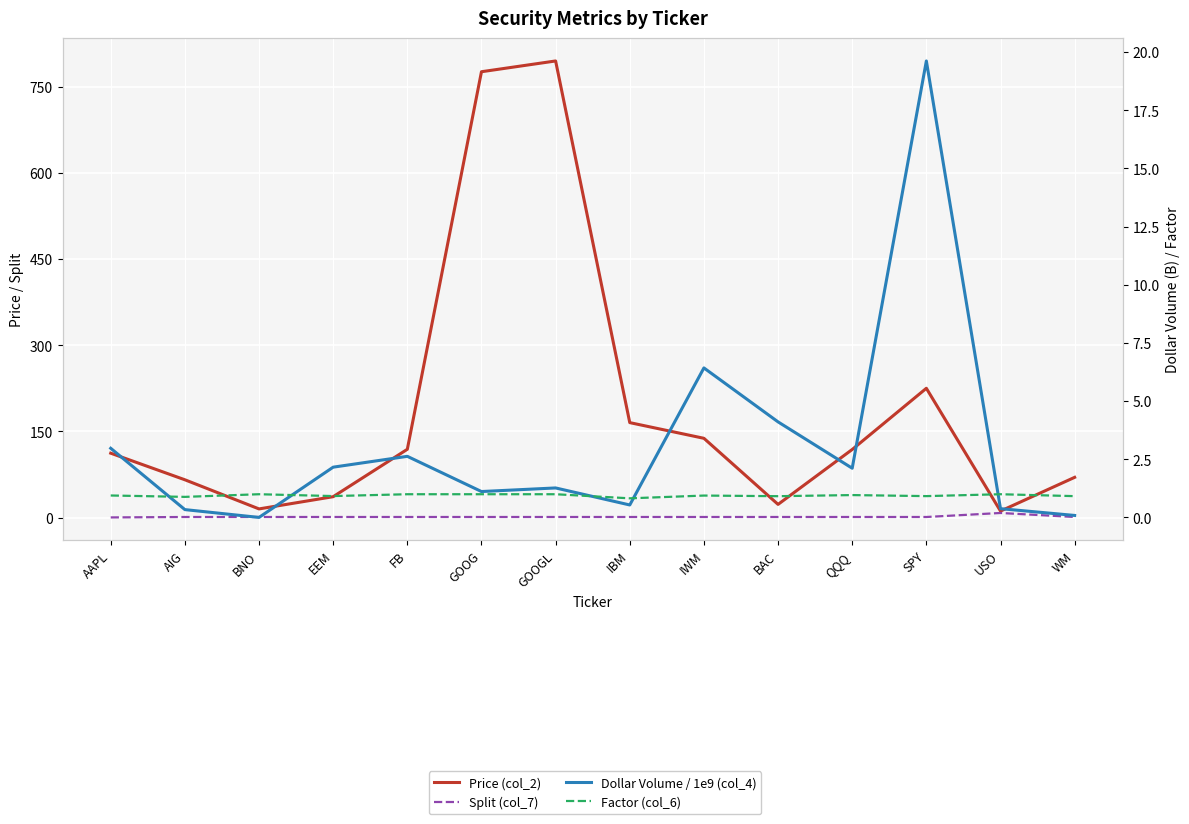

Which series has the largest total across all categories?

Price (col_2)